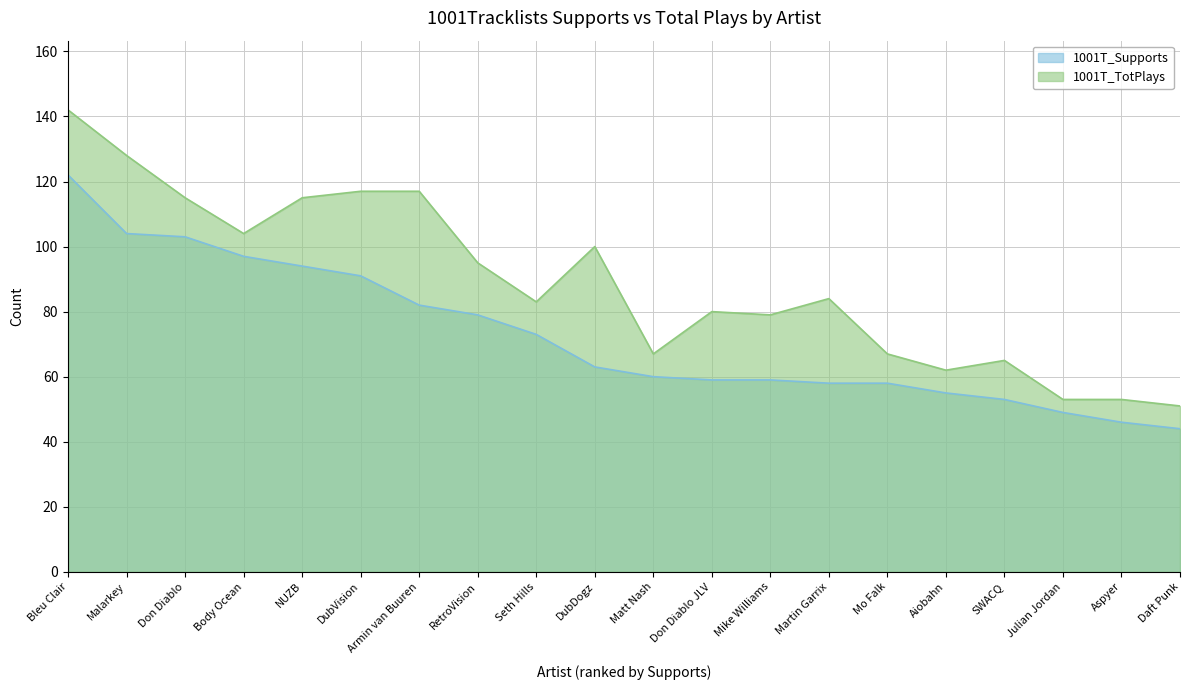

True or false: 1001T_Supports and 1001T_TotPlays intersect in this chart.

False